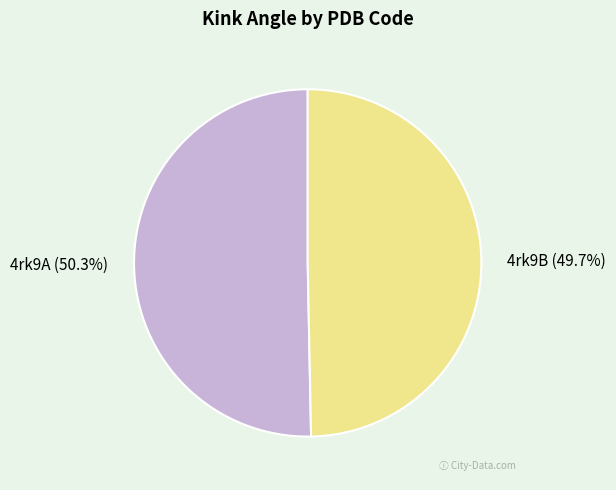

How many slices are in this pie chart?

2